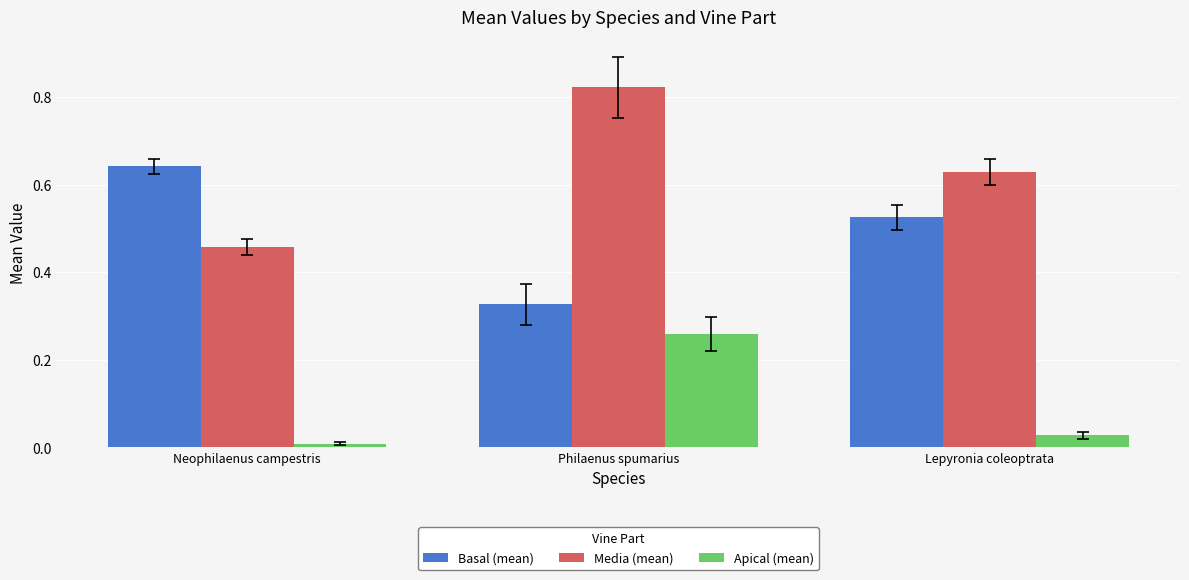

The value of Apical (mean) at Neophilaenus campestris is 0.0. True or false?

True